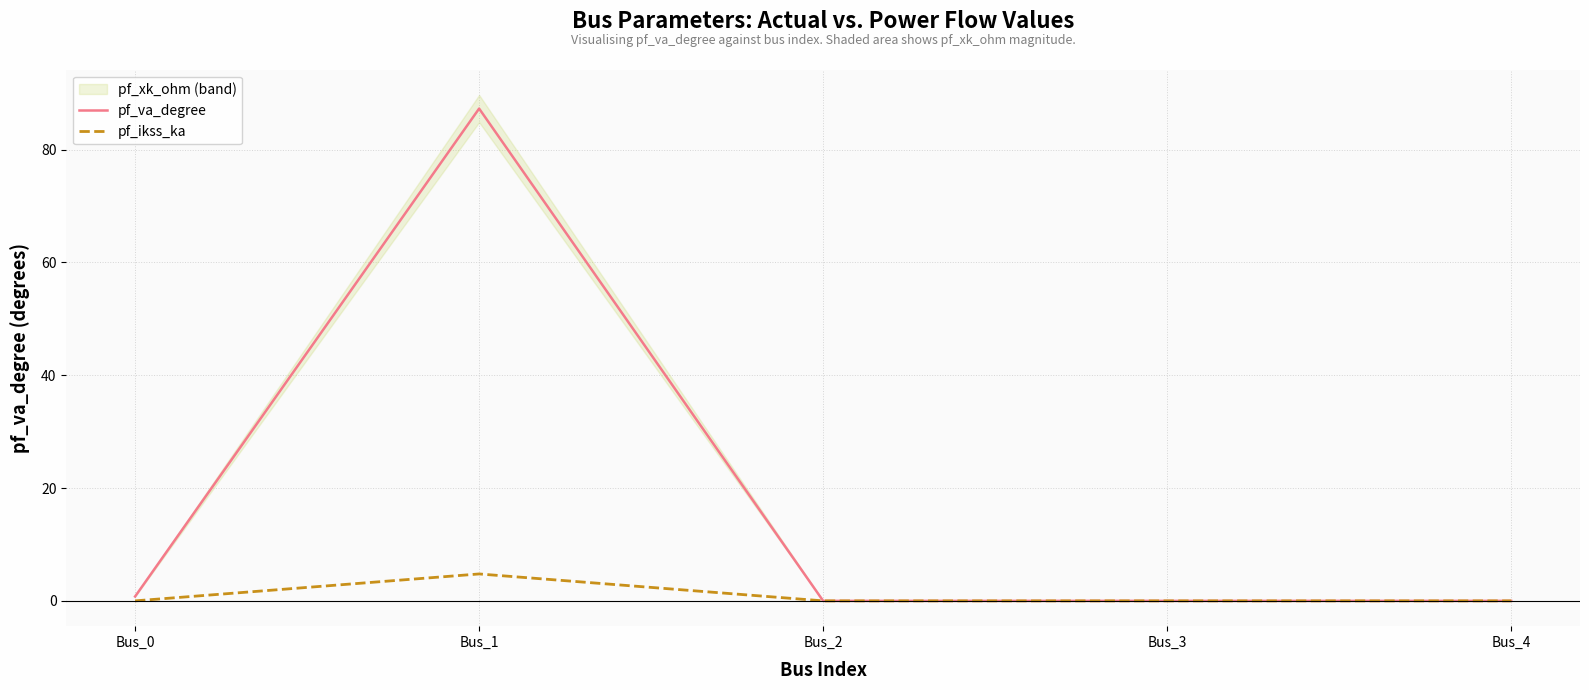

Which category has the highest value across all series?

Bus_1